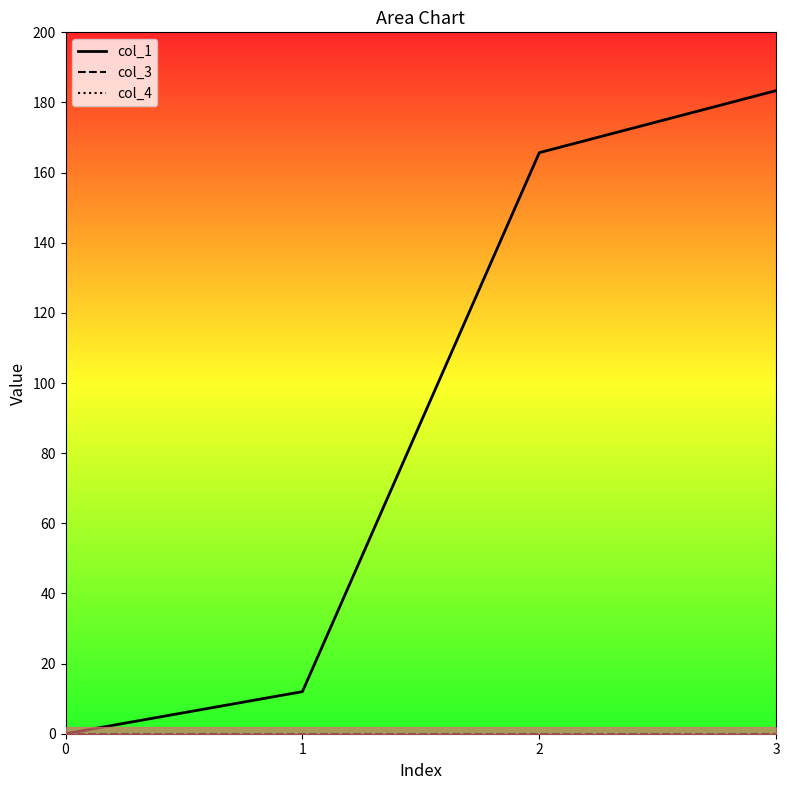

True or false: col_1 and col_3 cross at least once.

False